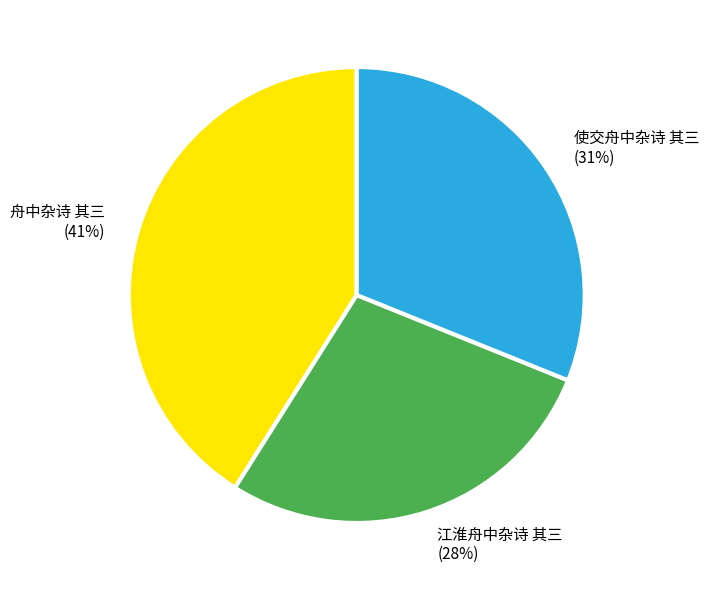

Is there any slice that represents more than half of the pie?

No